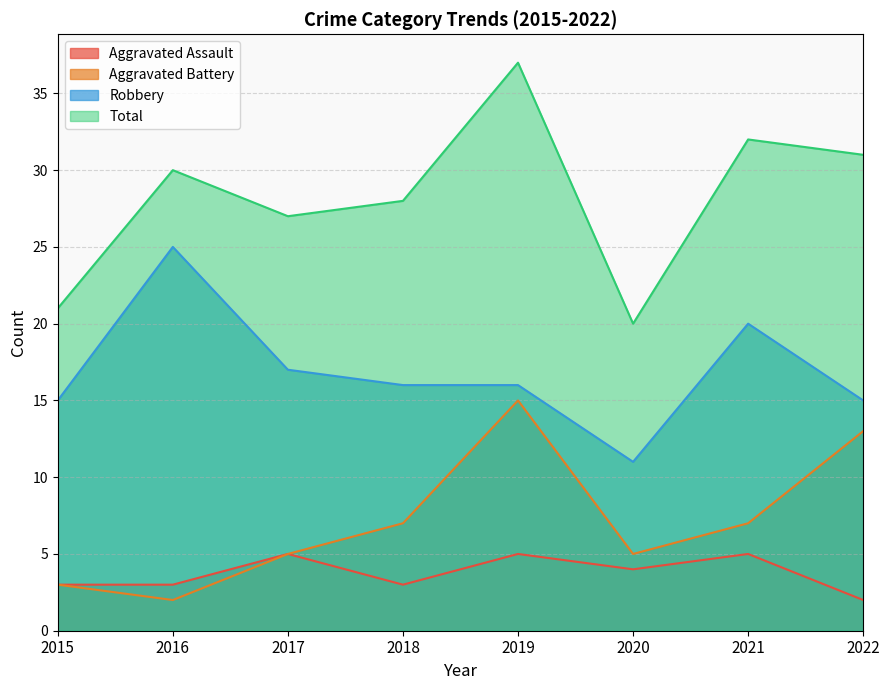

True or false: Aggravated Battery and Total cross at least once.

False